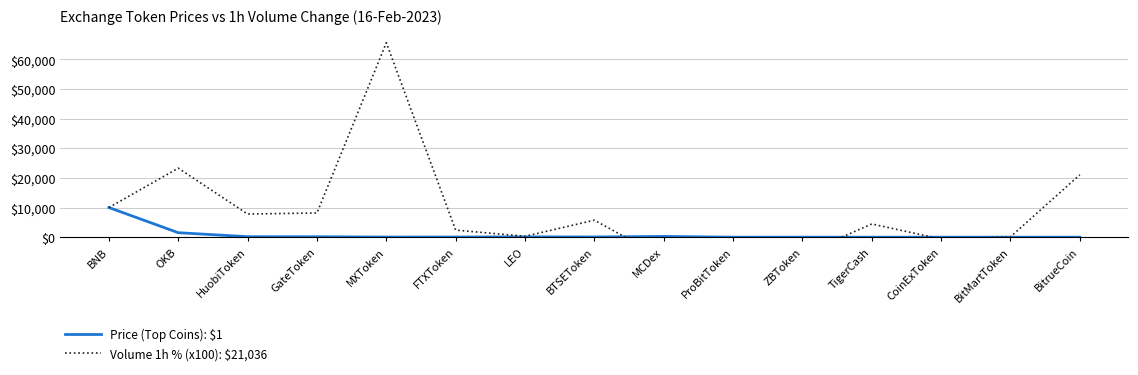

Reading left to right, what are all the values shown in this chart?

Price (Top Coins): $1: BNB=10000.0	OKB=1512.1	HuobiToken=166.1	GateToken=144.2	MXToken=42.4	FTXToken=51.3	LEO=104.8	BTSEToken=76.1	MCDex=254.9	ProBitToken=4.3	ZBToken=9.7	TigerCash=0.2	CoinExToken=1.3	BitMartToken=3.3	BitrueCoin=1.4
Volume 1h % (x100): $21,036: BNB=10000.0	OKB=23286.9	HuobiToken=7808.8	GateToken=8167.3	MXToken=65577.7	FTXToken=2390.4	LEO=298.8	BTSEToken=5737.1	MCDex=-7131.5	ProBitToken=-1952.2	ZBToken=-5836.7	TigerCash=4462.2	CoinExToken=-637.5	BitMartToken=119.5	BitrueCoin=21035.9